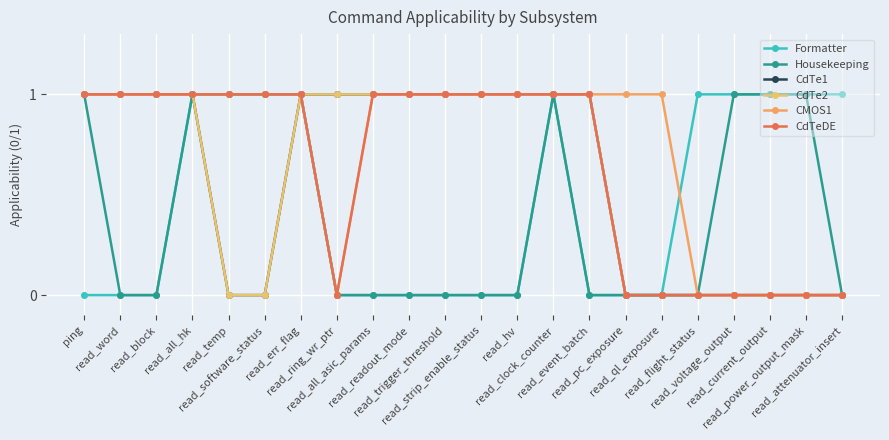

Does the chart have visible grid lines?

Yes